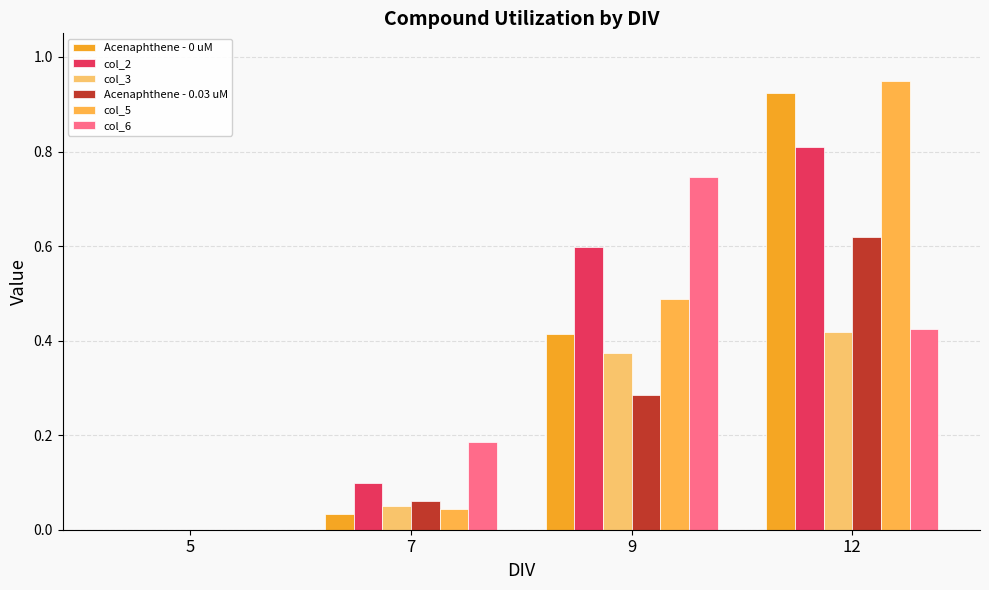

Is it true that col_5 equals 0.0 at 5?

True